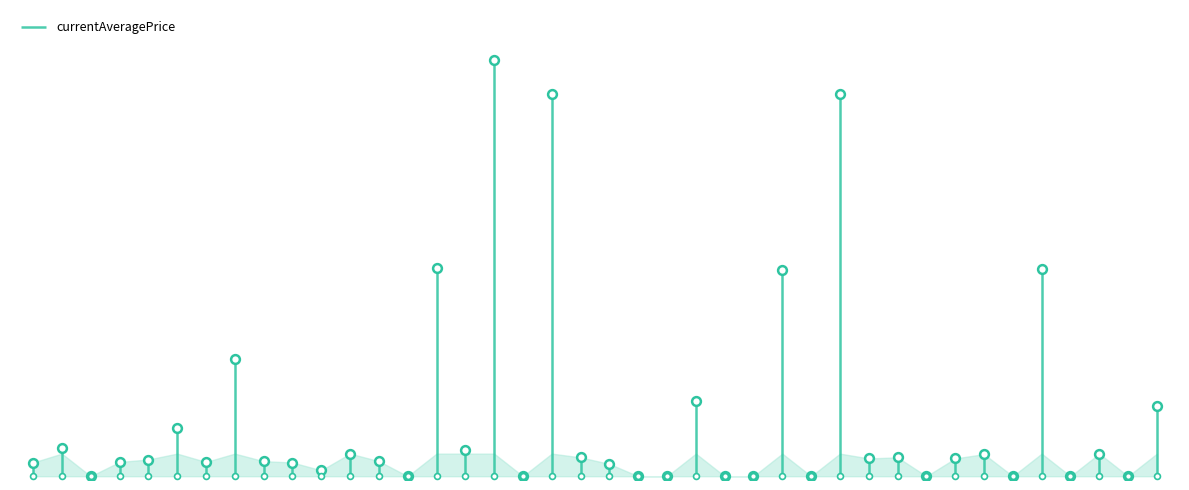

Between Silver Battle Fork and Steel Spear, which is larger?

Silver Battle Fork